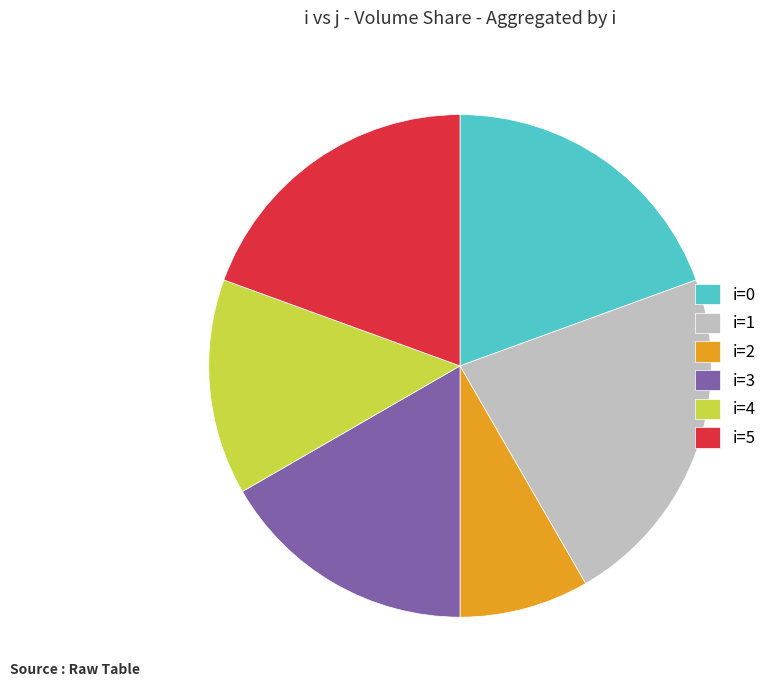

Combined, do i=3 and i=0 account for over 50%?

No